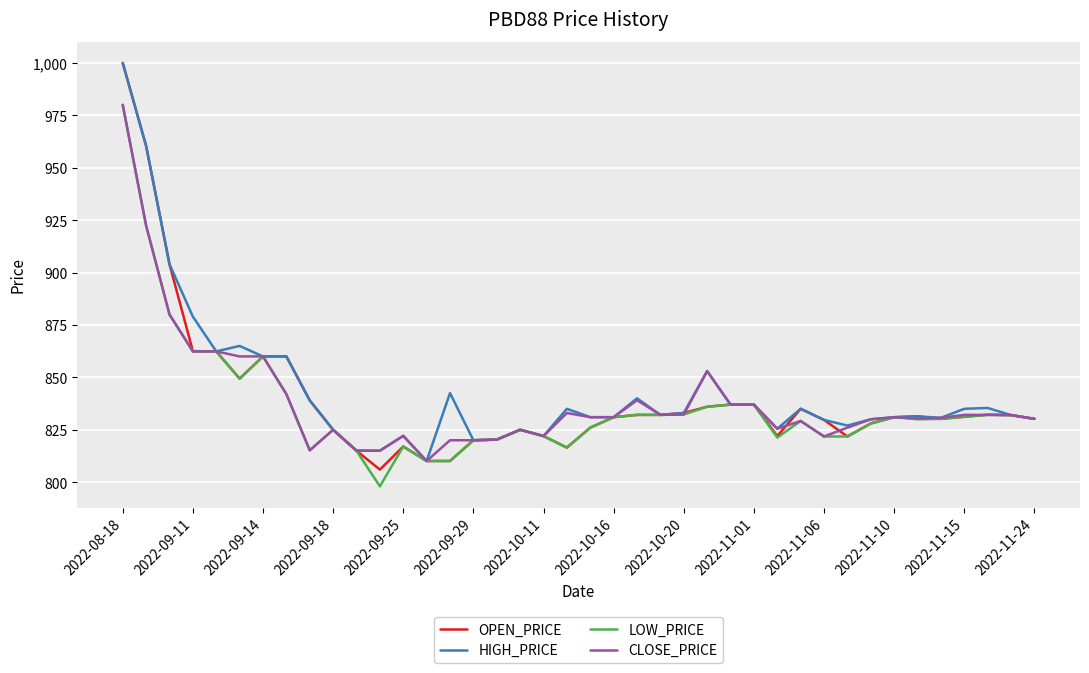

What is the minimum value shown in the chart?

798.0